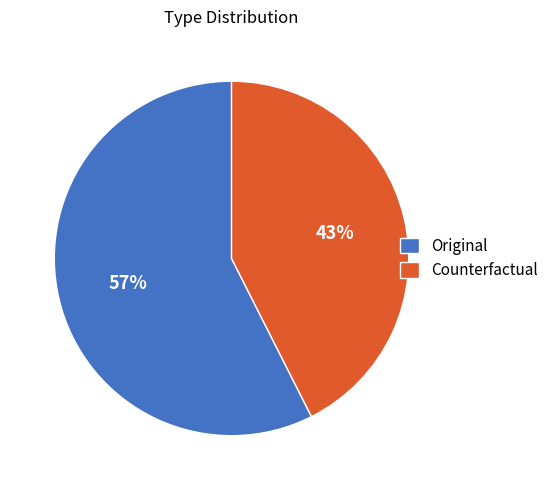

What is the smallest slice in the pie chart?

Counterfactual